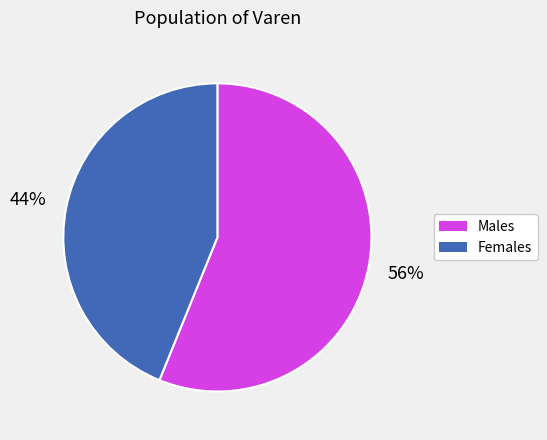

To the nearest percent, what is the difference between the largest and smallest slice percentages?

12%